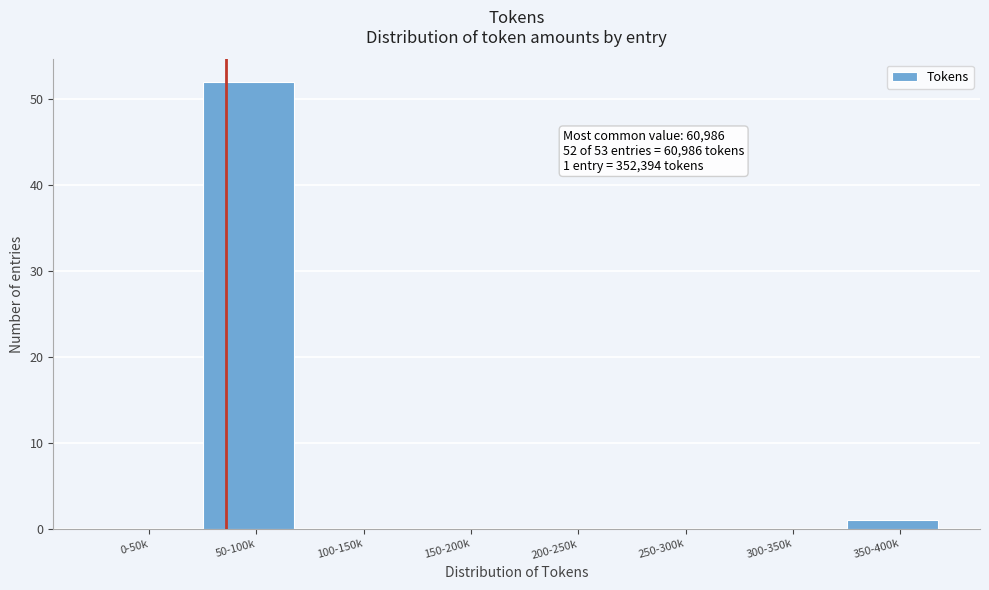

Reading left to right, extract all data points from this chart.

0-50k=0	50-100k=52	100-150k=0	150-200k=0	200-250k=0	250-300k=0	300-350k=0	350-400k=1